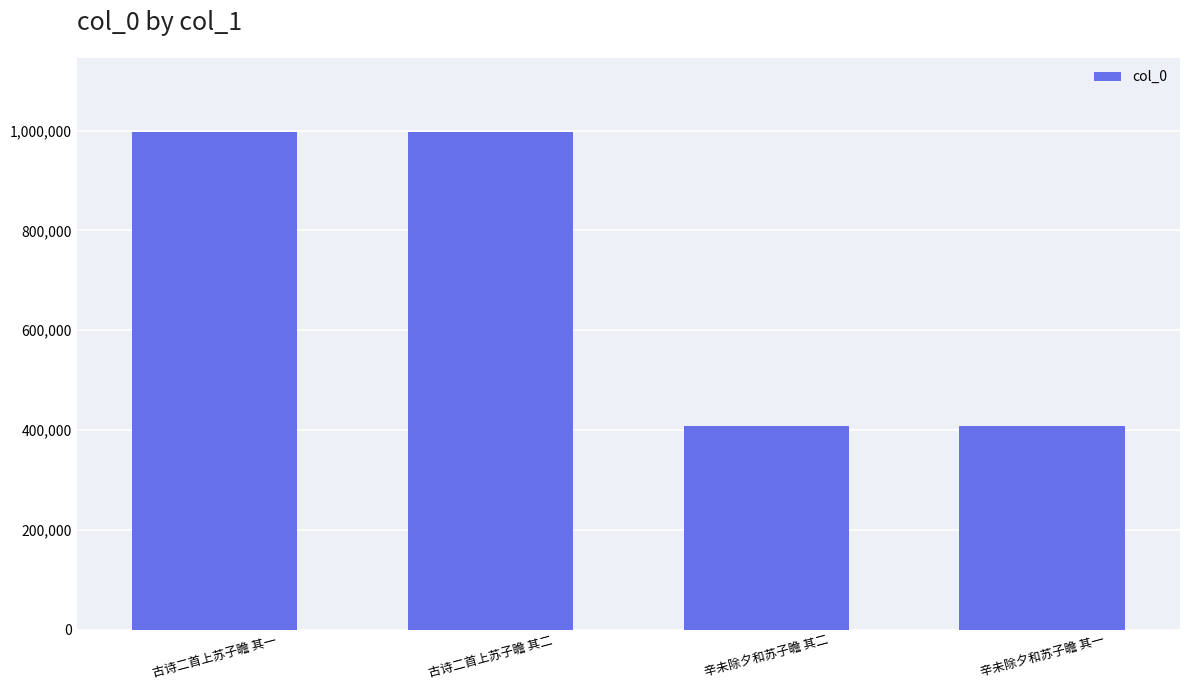

What is the value of the 2nd bar from the left?

996463